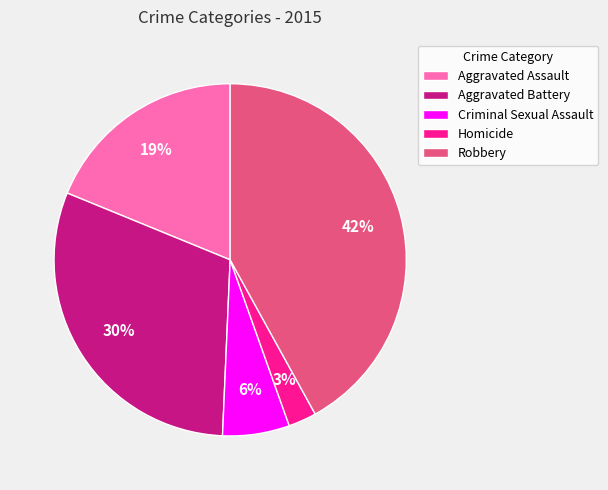

True or false: Aggravated Assault accounts for 19% of the total.

True